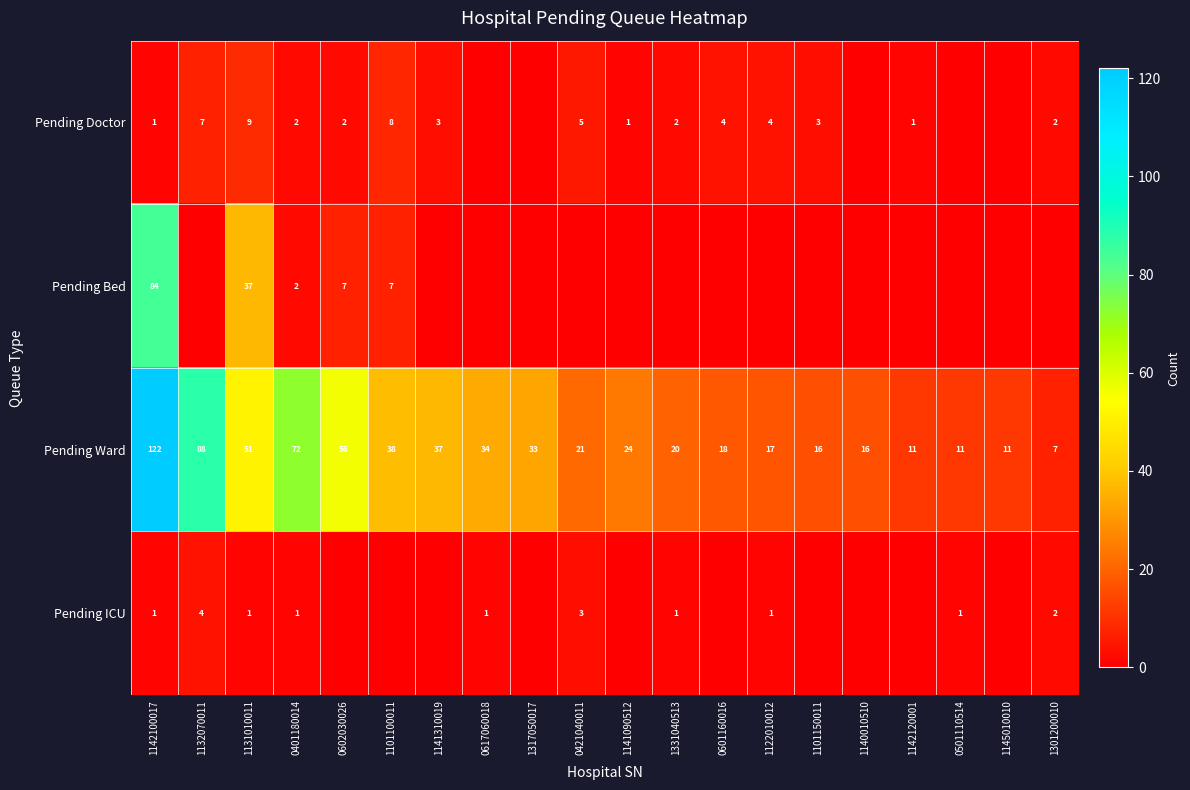

The Pending Bed series shows 7 at 1101100011. True or false?

True